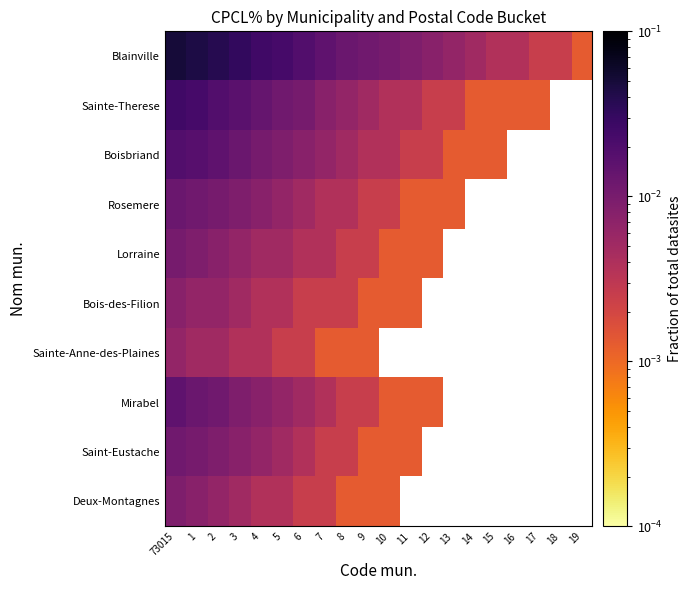

How many distinct data groups are displayed?

10